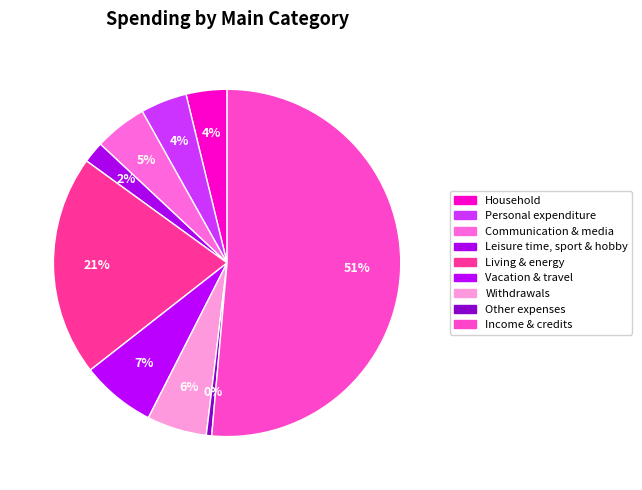

How many segments does this pie chart have?

9